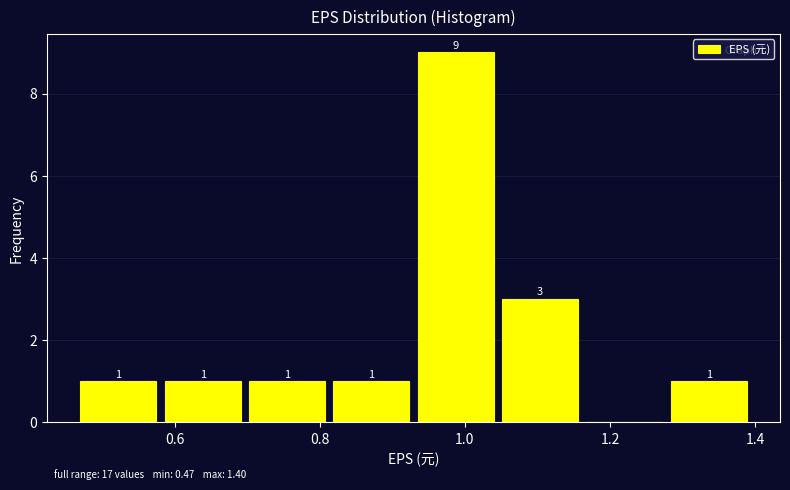

Over which range of the x-axis is the bar tallest?

0.94 to 1.06